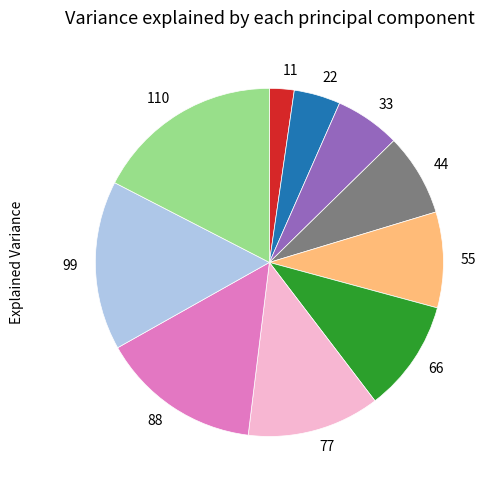

Does any single category account for the majority?

No